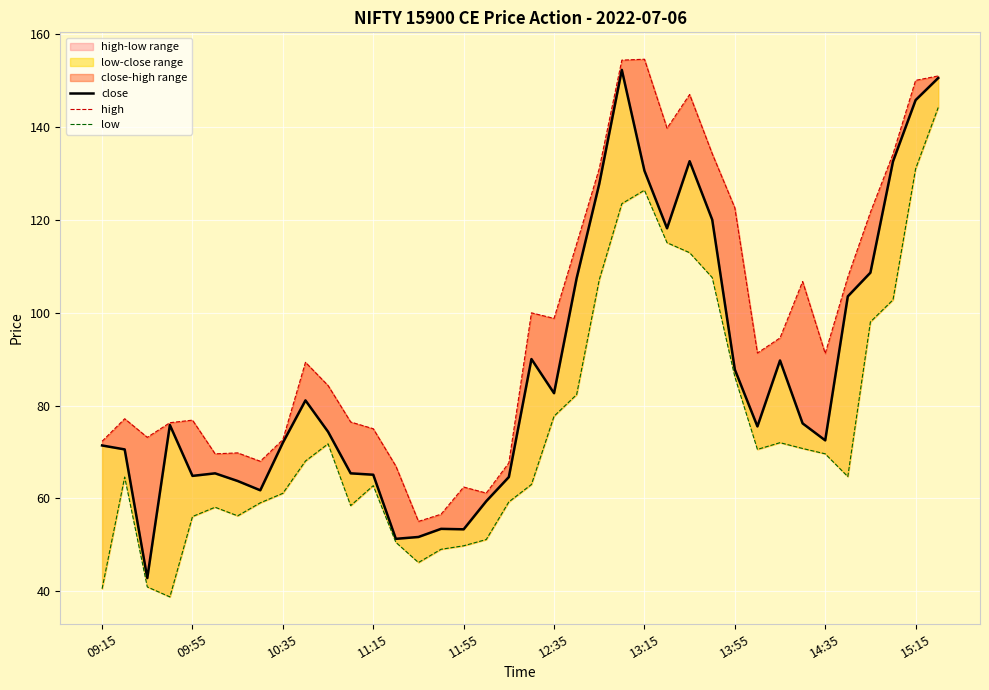

Where is high nearest to the value 104?

31